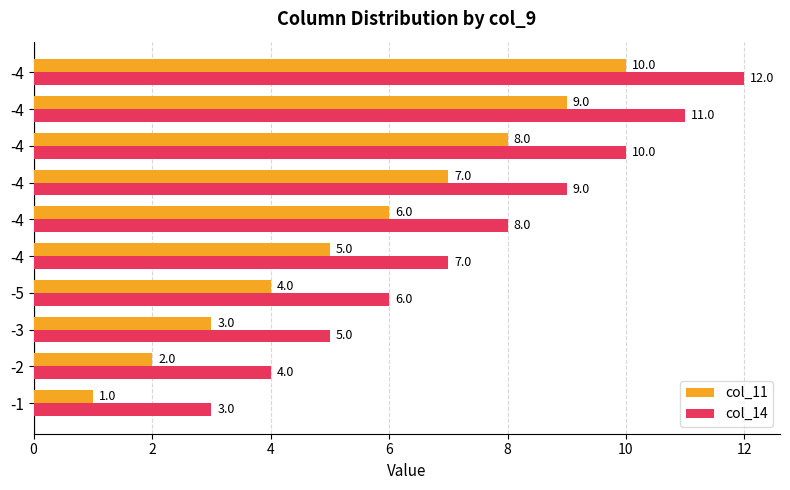

Rank the series by their average value, from lowest to highest.

col_11, col_14